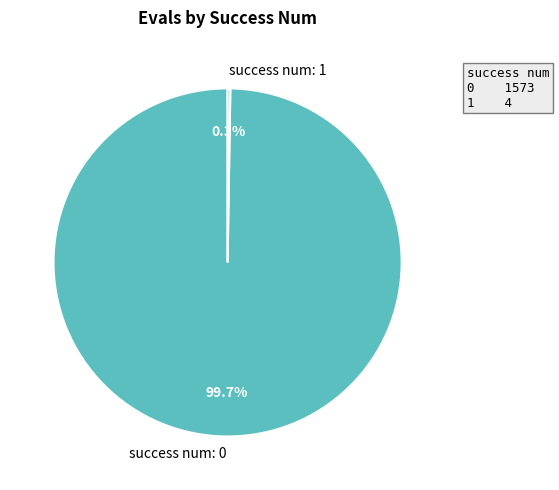

Is there a majority slice in this chart?

Yes